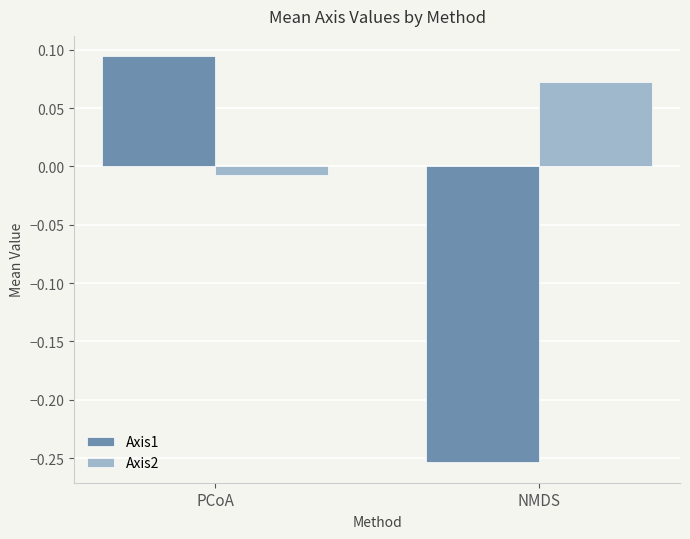

Where does the Axis2 series first go above 0?

NMDS